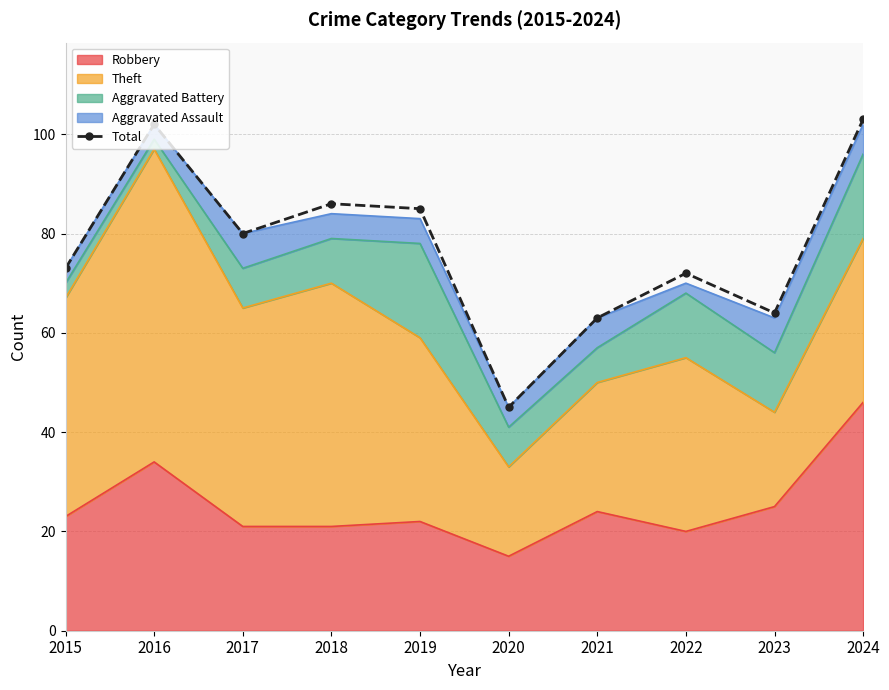

True or false: the data shows 133 at 2017.

False